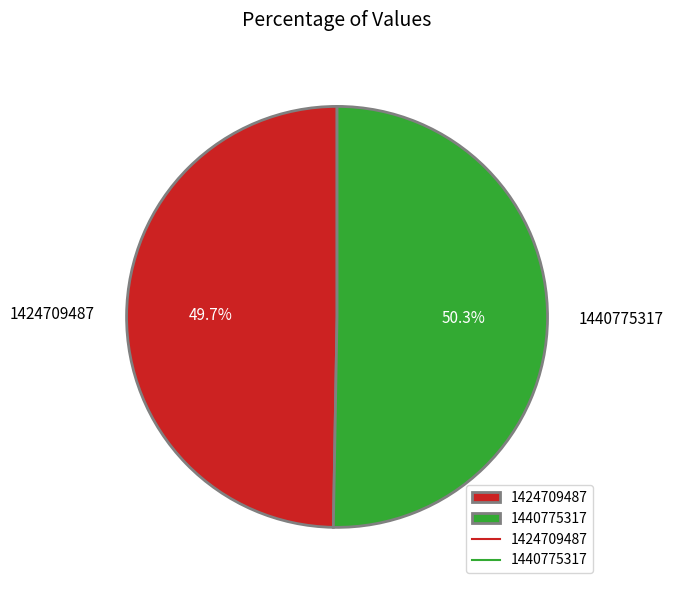

How much of the chart is everything except 1440775317?

49.7%